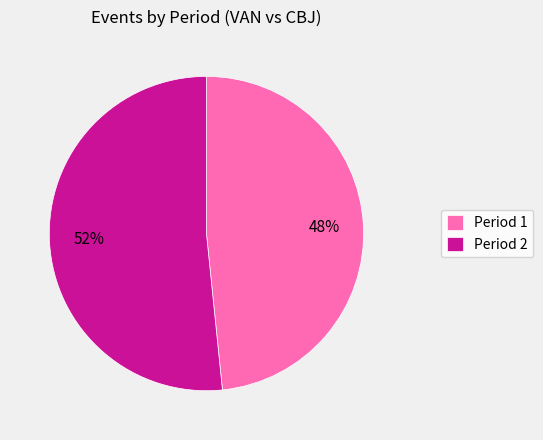

To the nearest percent, what is the combined percentage of Period 2 and Period 1?

100%